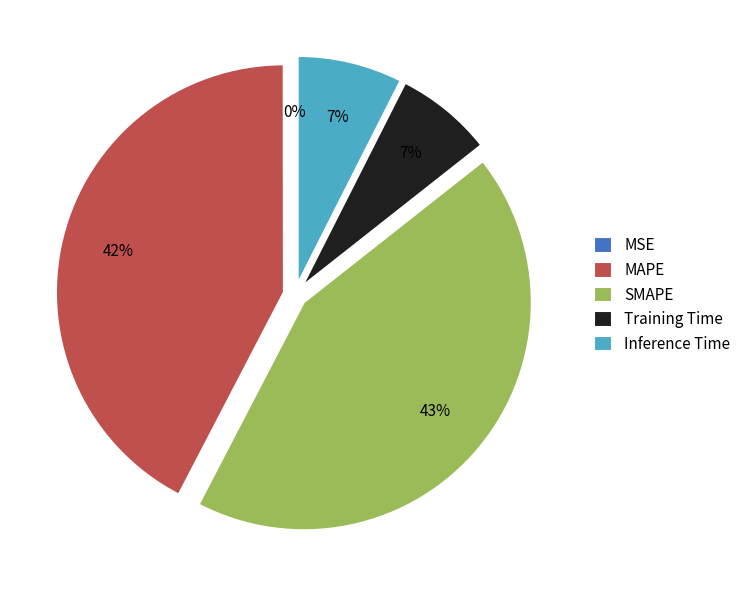

What is the largest slice in the pie chart?

SMAPE